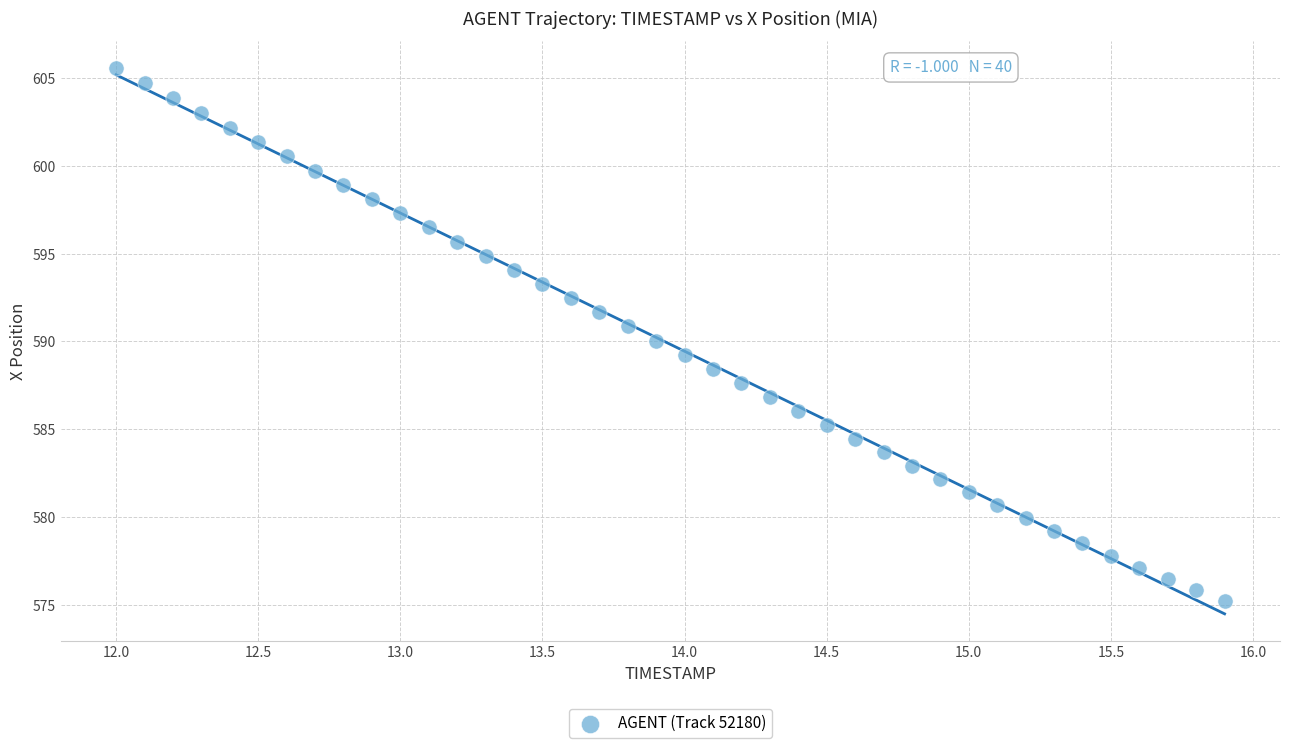

What is the range of Y values (max minus min)?

30.4